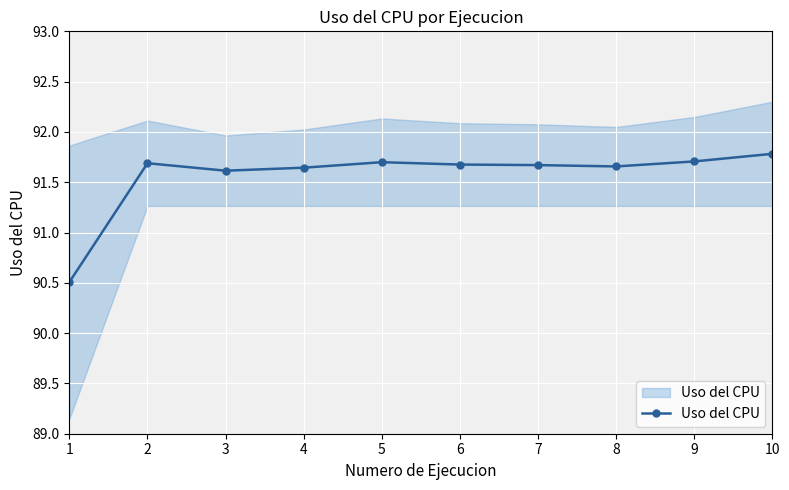

What is the ratio of the value at 9 to the value at 10?

1.0